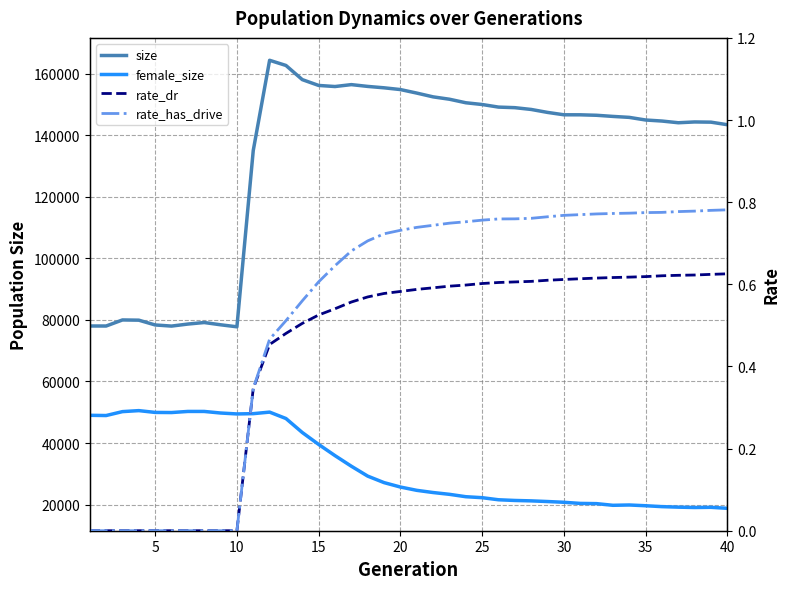

How many data points in size are less than 146669?

20